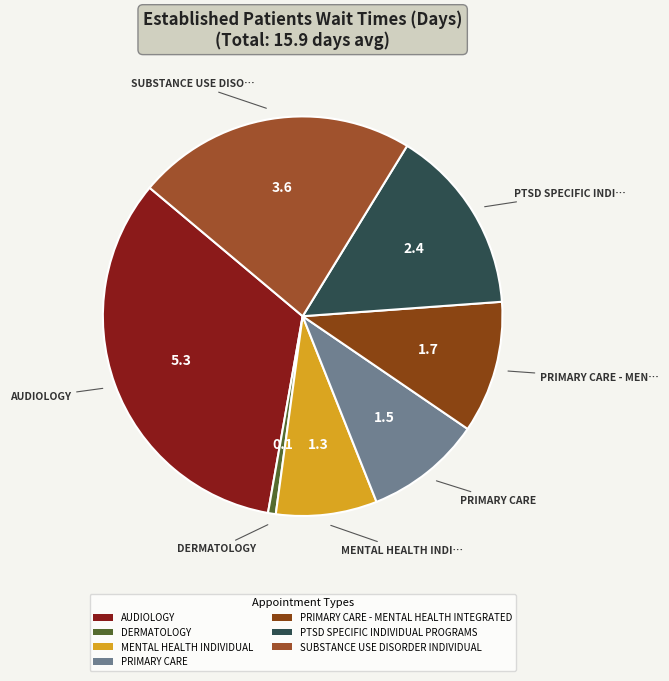

Is it true that MENTAL HEALTH INDIVIDUAL is 8% of the pie?

True